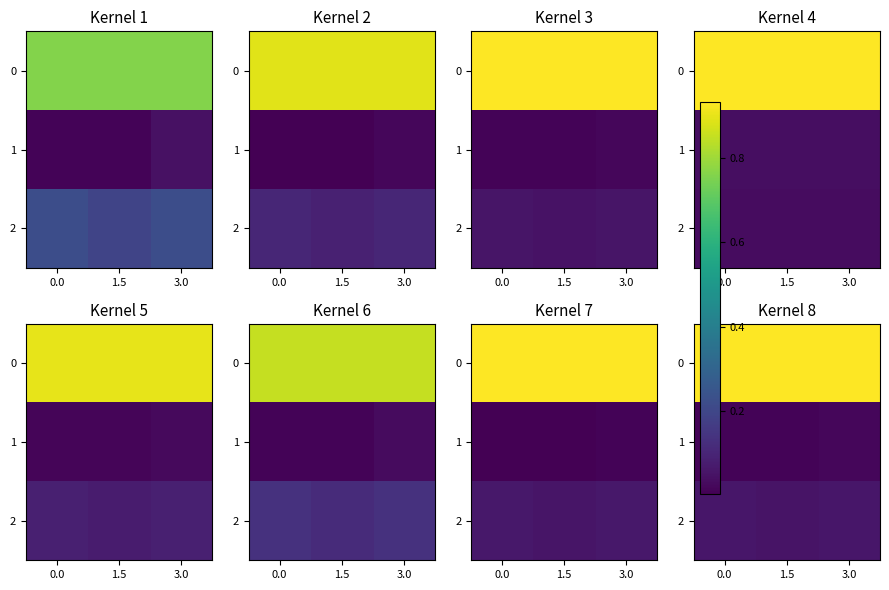

How many distinct data groups are displayed?

3